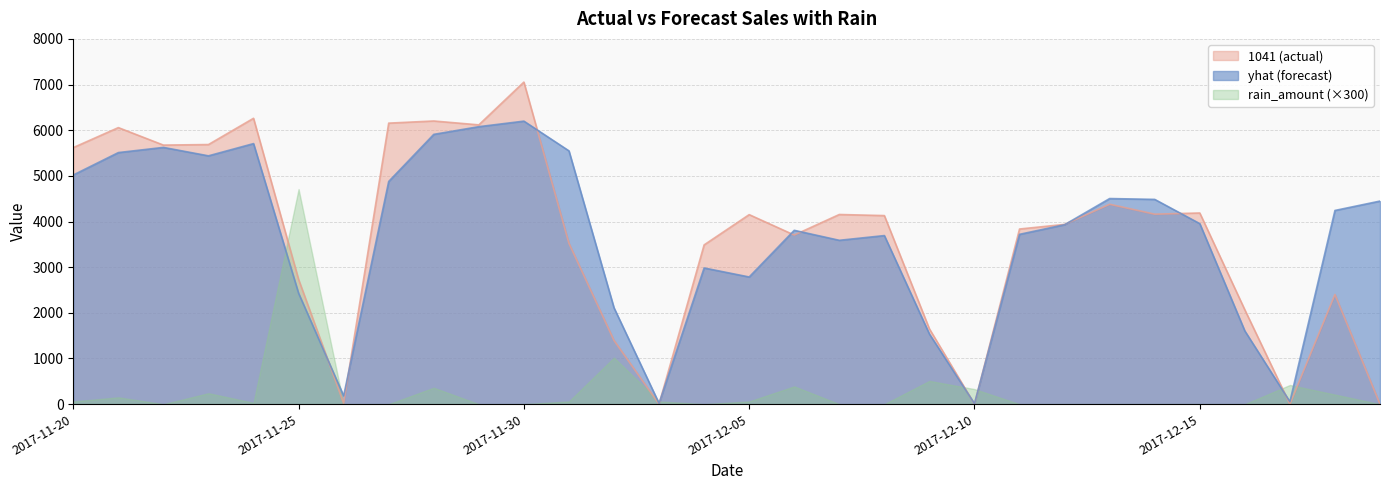

What is the label of the 8th point from the right?

2017-12-12